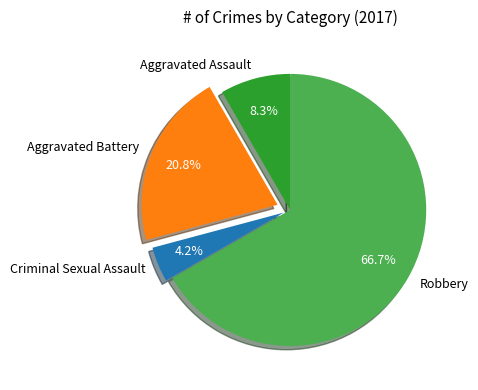

To the nearest percent, what percentage of the pie is Aggravated Assault?

8%